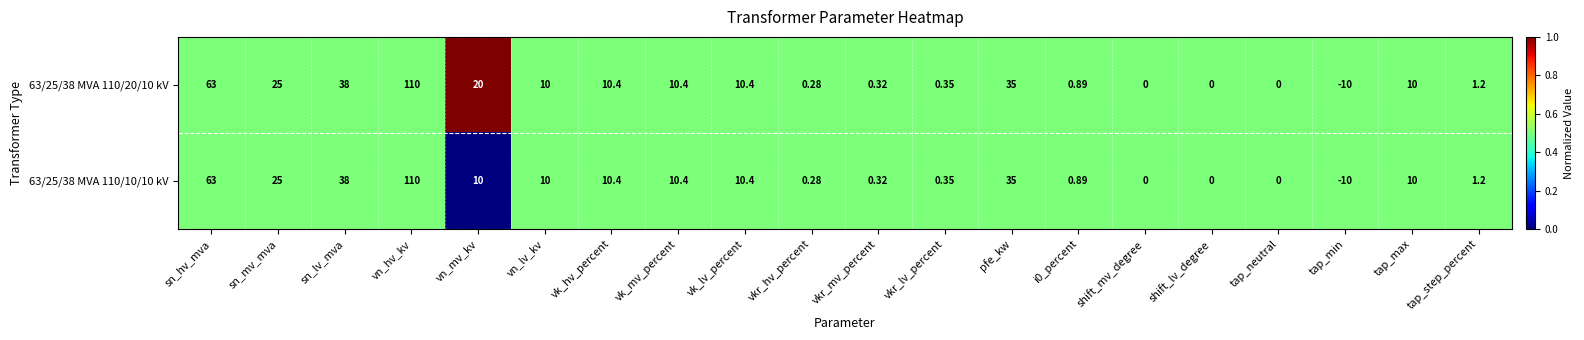

Is the value of 63/25/38 MVA 110/10/10 kV at vk_mv_percent greater than the value of 63/25/38 MVA 110/20/10 kV at pfe_kw?

No